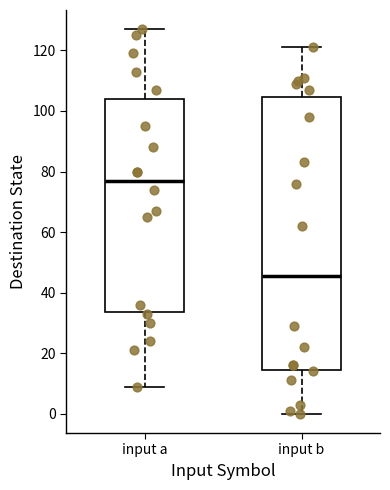

Reading left to right, transcribe this box plot: for each box, give where its median line is, the range the box spans, and where its two whiskers end, as read against the y-axis. The values are not printed on the chart, so give them approximately, as read against the axis.

input a: median 78, box 34 to 104, whiskers 10 to 128
input b: median 46, box 14 to 104, whiskers 0 to 122